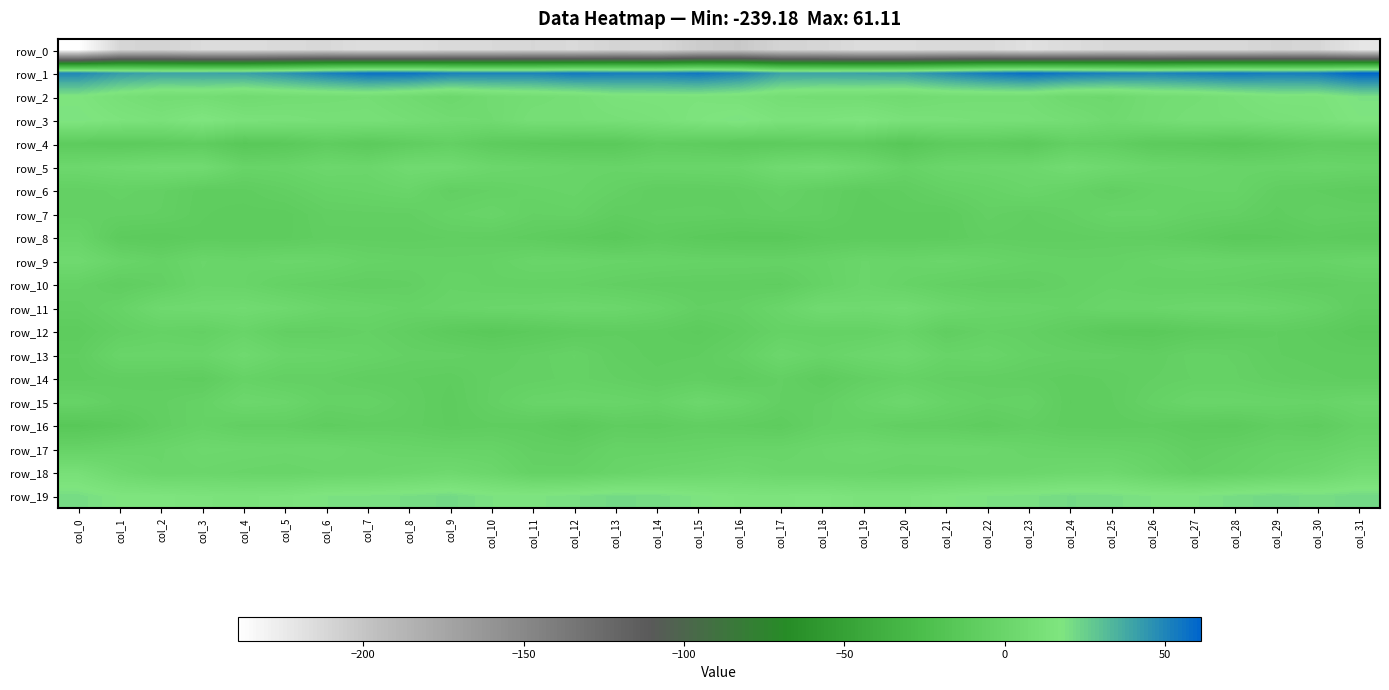

True or false: row_18 has a value of -1.2 at col_20.

False